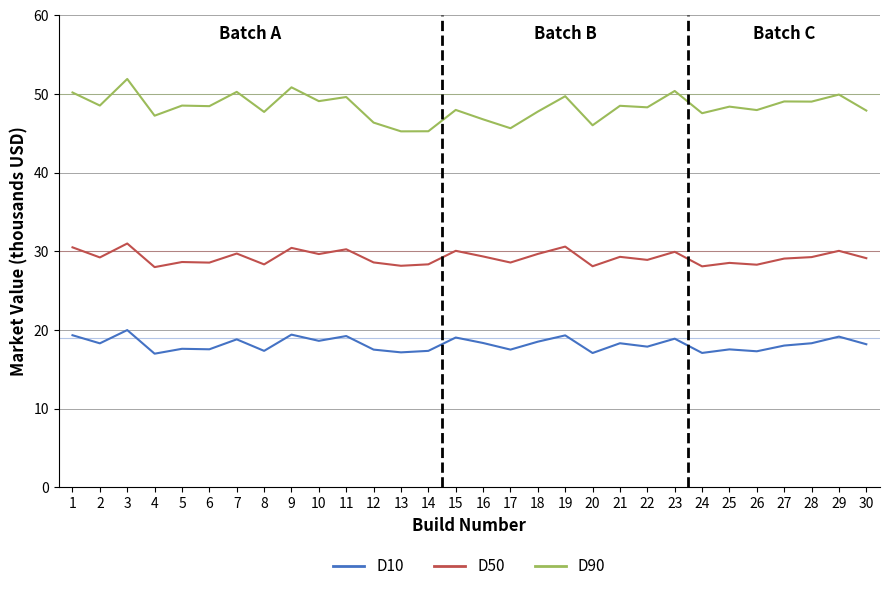

What is the difference between the maximum and minimum values in the D90 series?

6.7